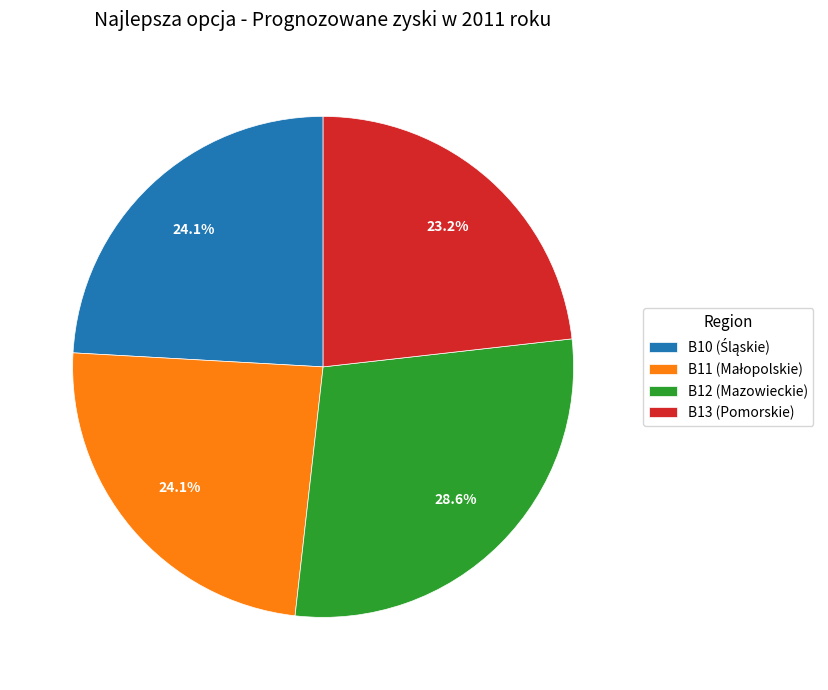

Which category has the smallest portion of the pie?

B13 (Pomorskie)